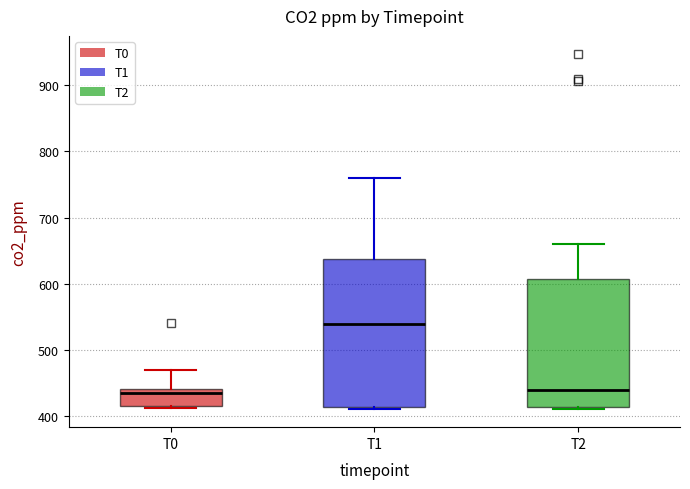

Comparing the boxes themselves (not the whiskers), which one is the tallest?

T1